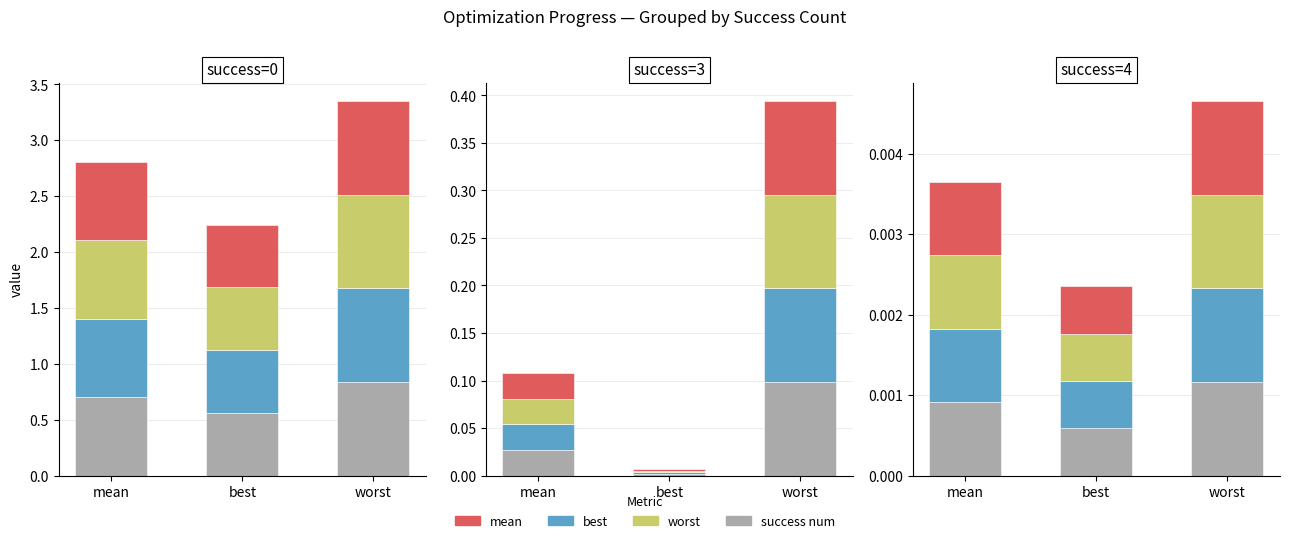

What is the minimum value for best?

0.6